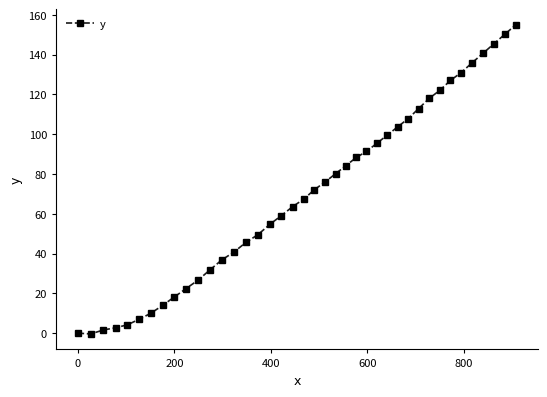

How many lines are shown in the chart?

1